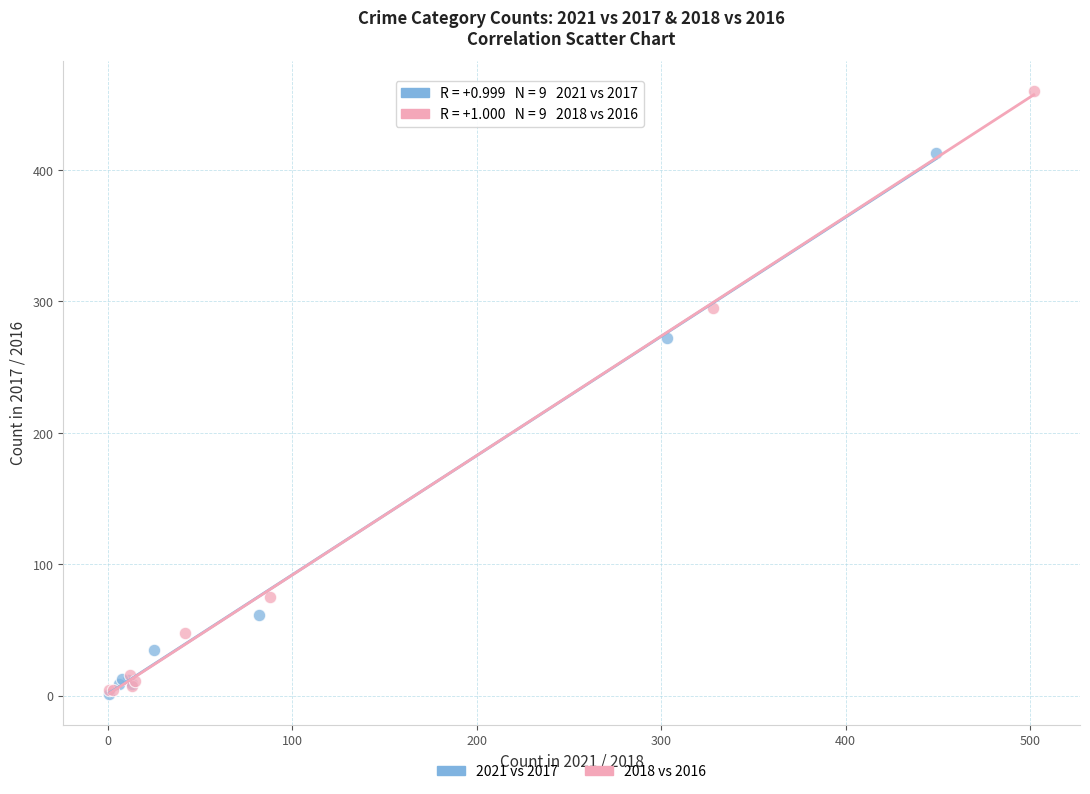

What are all the series names shown in the legend?

2021 vs 2017, 2018 vs 2016